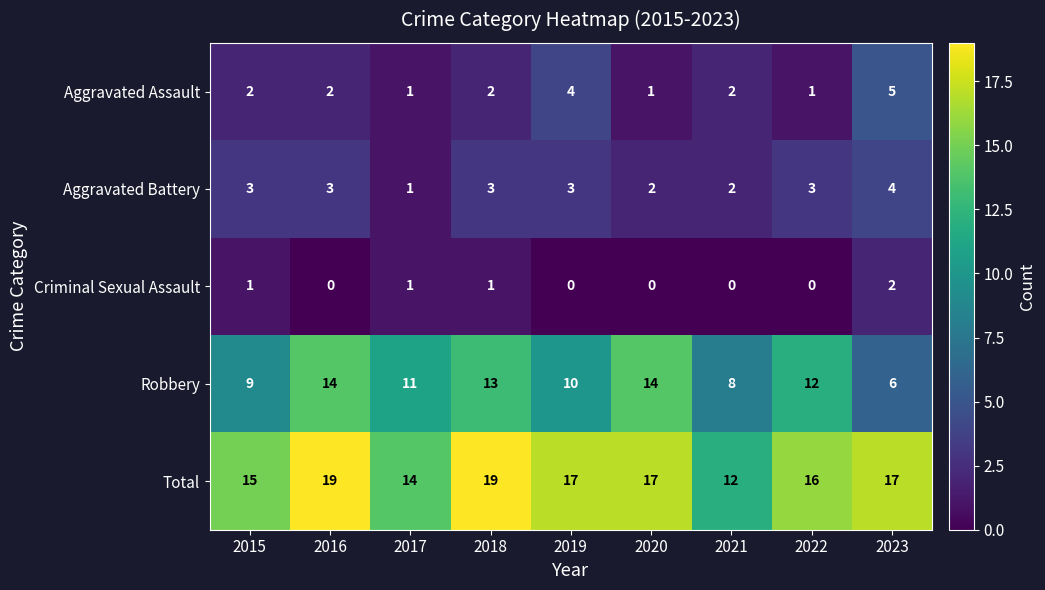

Which category has the highest value in the Criminal Sexual Assault series?

2023